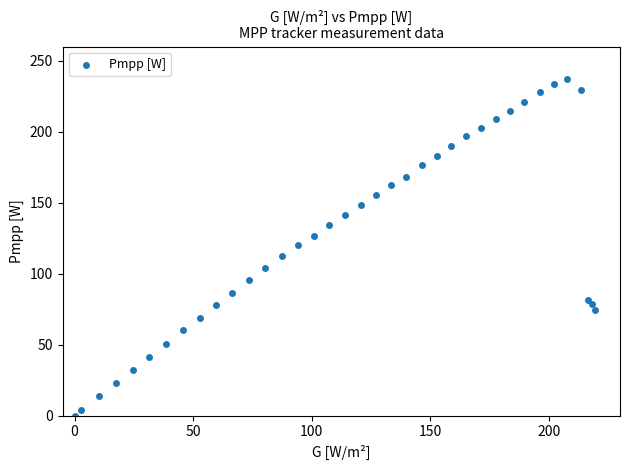

What is the range of Y values (max minus min)?

237.1